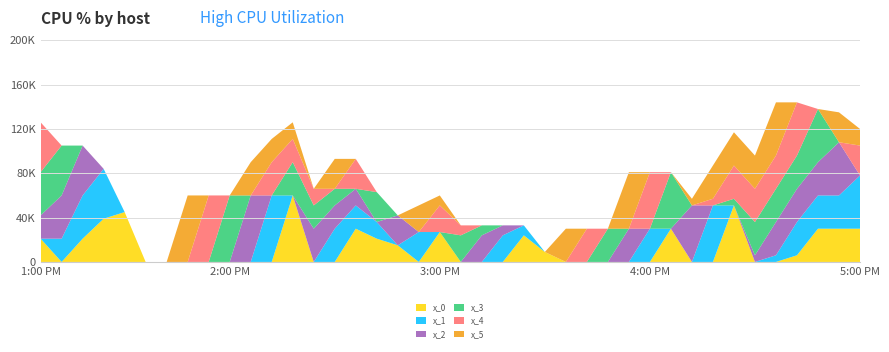

Reading left to right, what are all the values shown in this chart?

x_0: 21000	0	21000	39000	45000	0	0	0	0	0	0	0	60000	0	0	30000	21000	15000	0	27000	0	0	0	24000	9000	0	0	0	0	0	30000	0	0	51000	0	0	6000	30000	30000	30000
x_1: 0	21000	39000	45000	0	0	0	0	0	0	0	60000	0	0	30000	21000	15000	0	27000	0	0	0	24000	9000	0	0	0	0	0	30000	0	0	51000	0	0	6000	30000	30000	30000	48000
x_2: 21000	39000	45000	0	0	0	0	0	0	0	60000	0	0	30000	21000	15000	0	27000	0	0	0	24000	9000	0	0	0	0	0	30000	0	0	51000	0	0	6000	30000	30000	30000	48000	0
x_3: 39000	45000	0	0	0	0	0	0	0	60000	0	0	30000	21000	15000	0	27000	0	0	0	24000	9000	0	0	0	0	0	30000	0	0	51000	0	0	6000	30000	30000	30000	48000	0	0
x_4: 45000	0	0	0	0	0	0	0	60000	0	0	30000	21000	15000	0	27000	0	0	0	24000	9000	0	0	0	0	0	30000	0	0	51000	0	0	6000	30000	30000	30000	48000	0	0	27000
x_5: 0	0	0	0	0	0	0	60000	0	0	30000	21000	15000	0	27000	0	0	0	24000	9000	0	0	0	0	0	30000	0	0	51000	0	0	6000	30000	30000	30000	48000	0	0	27000	15000